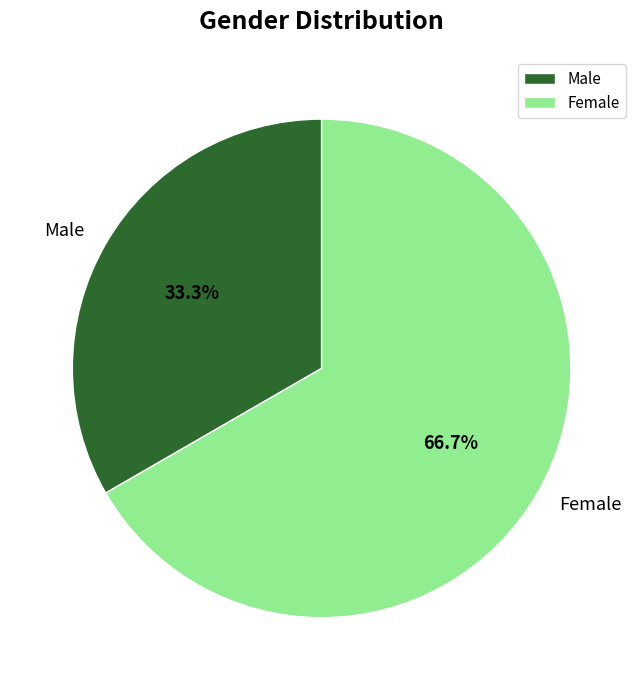

What is the total percentage of Female and Male?

100.0%